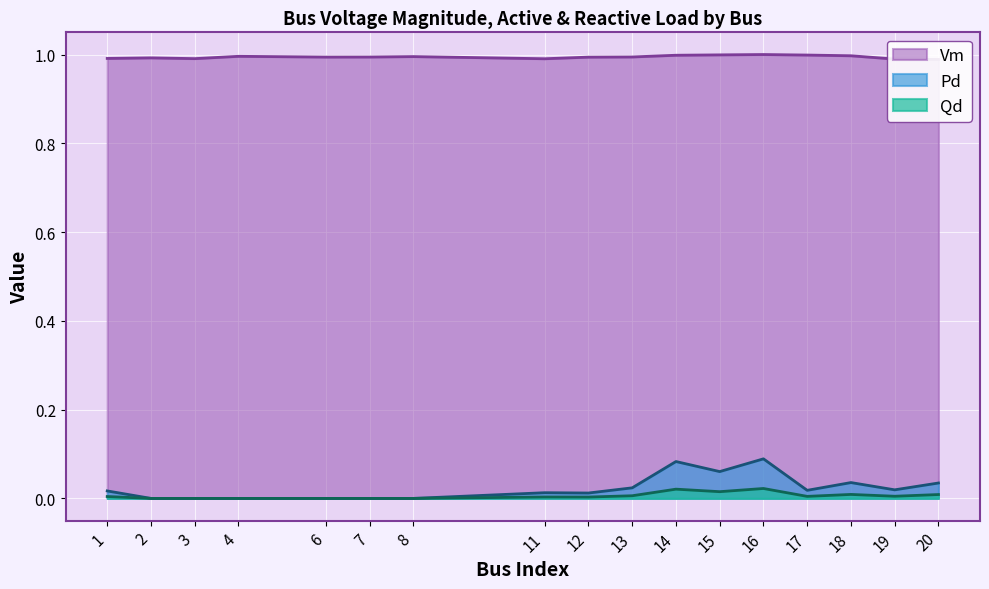

How many lines are shown in the chart?

3